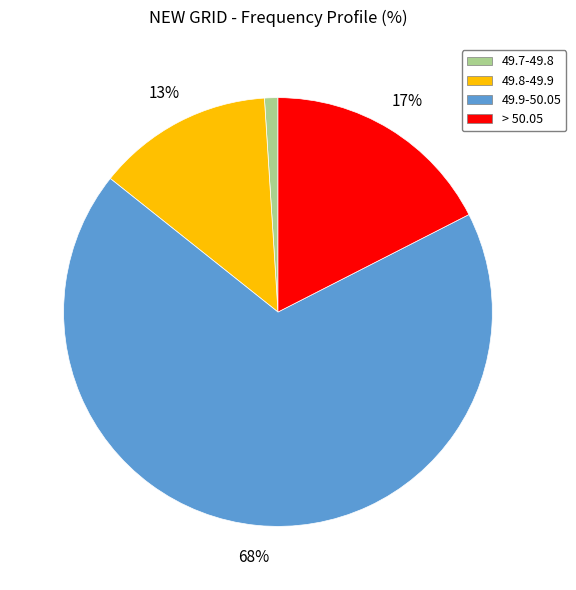

How many segments does this pie chart have?

4